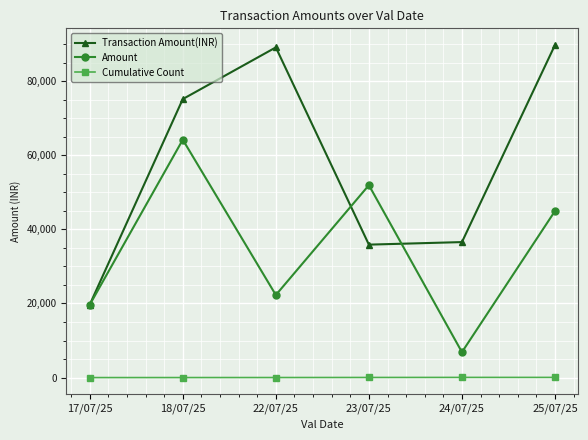

Which series has the widest spread of values?

Transaction Amount(INR)